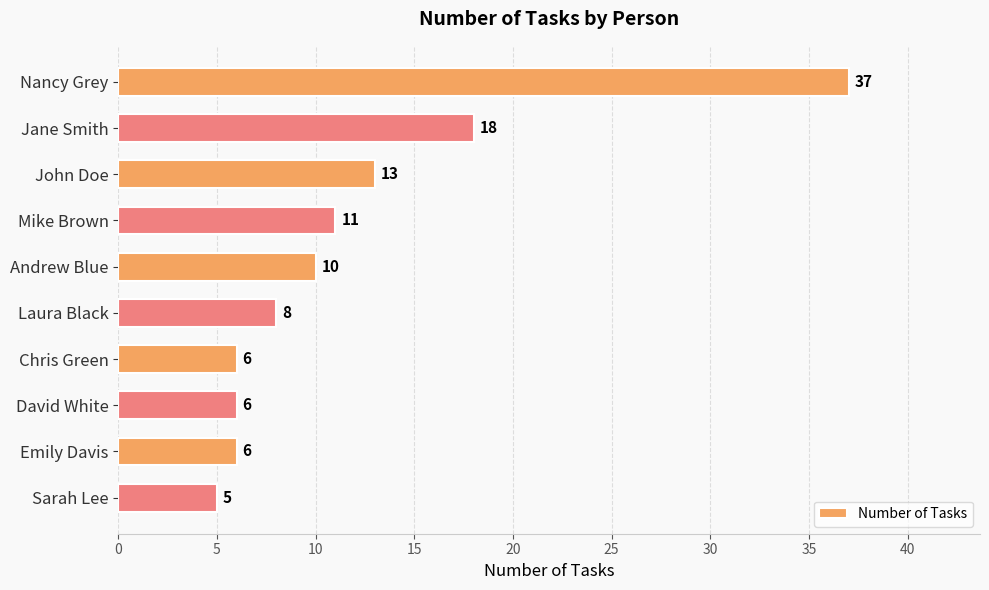

Where is the data nearest to the value 21?

Jane Smith